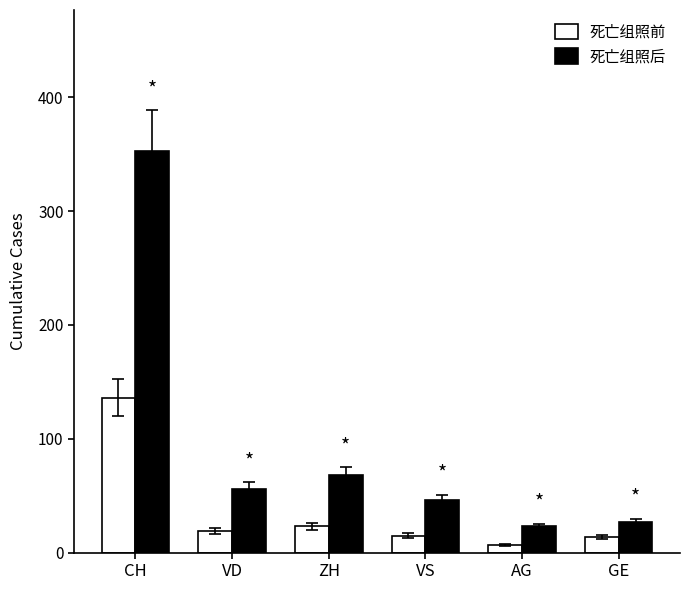

What is the spread (max minus min) of values at VS?

31